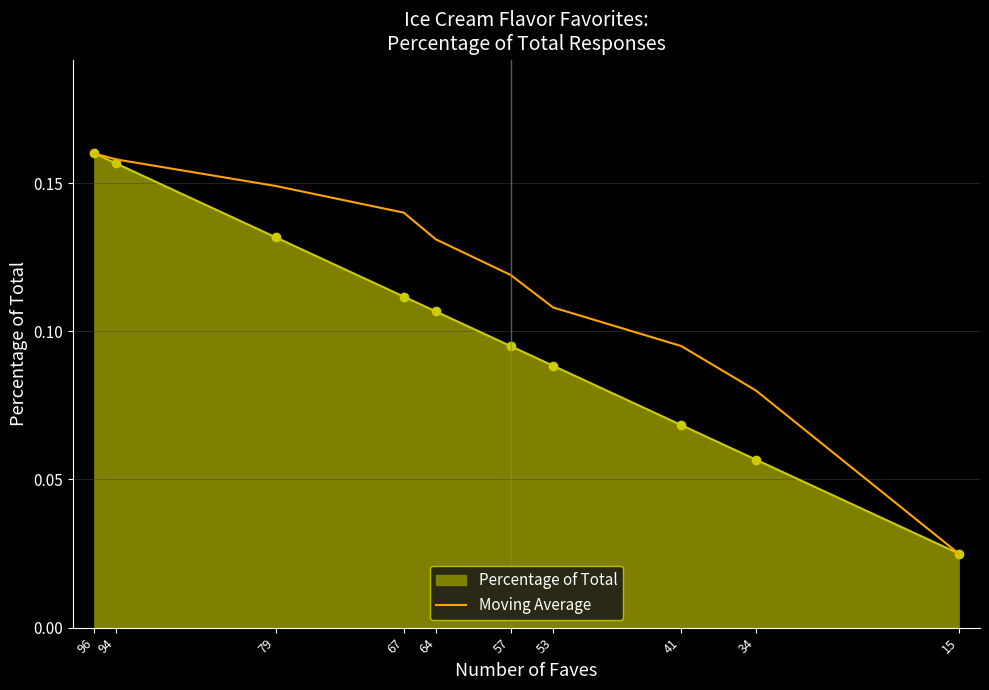

The chart shows a value of 0.2 at 96. True or false?

True